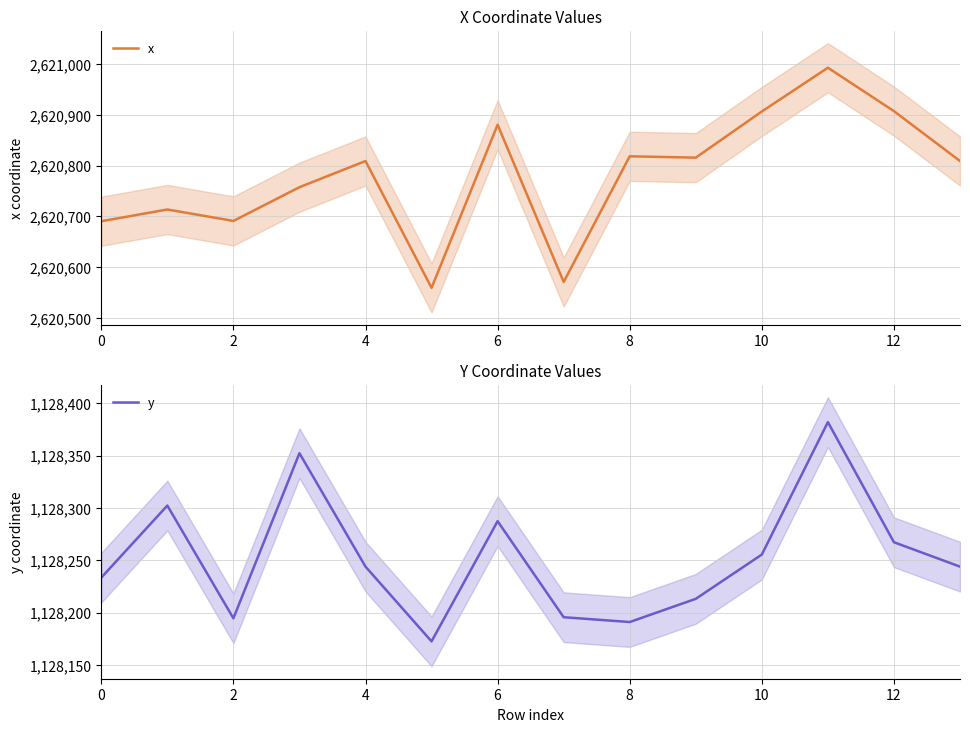

The value of x at 4 is 2620809.3. True or false?

True